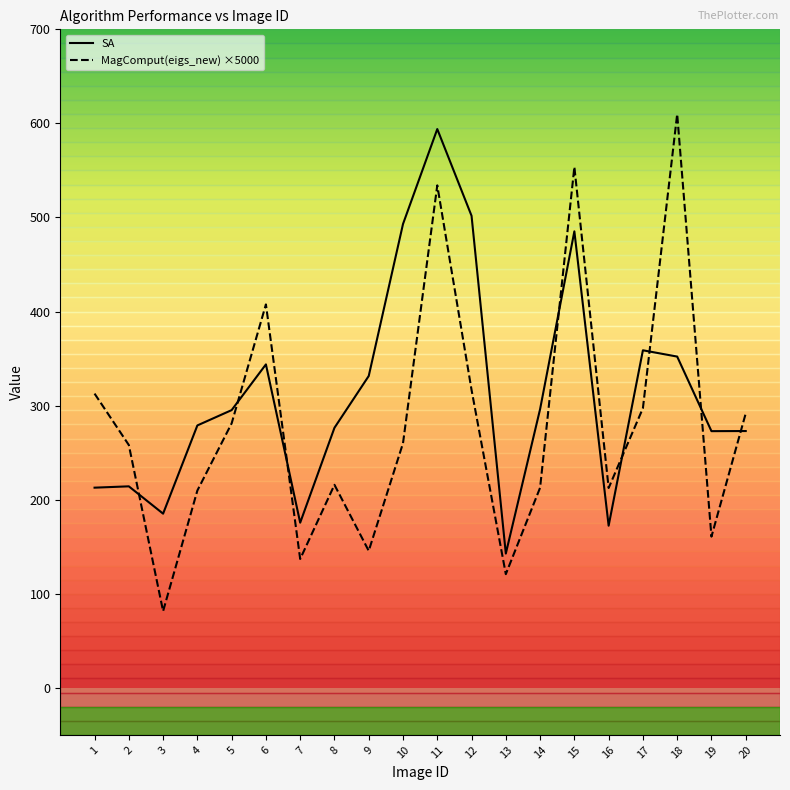

What value does the SA series have at 1?

212.8